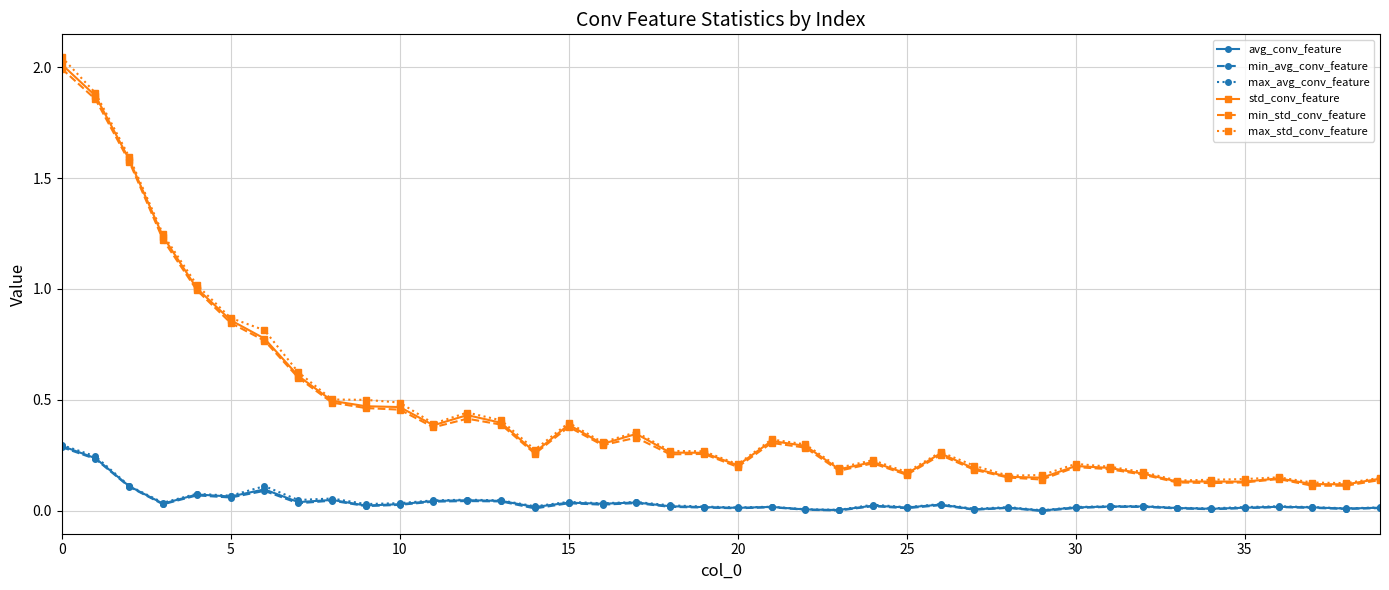

Which series has the largest range (max minus min)?

max_std_conv_feature